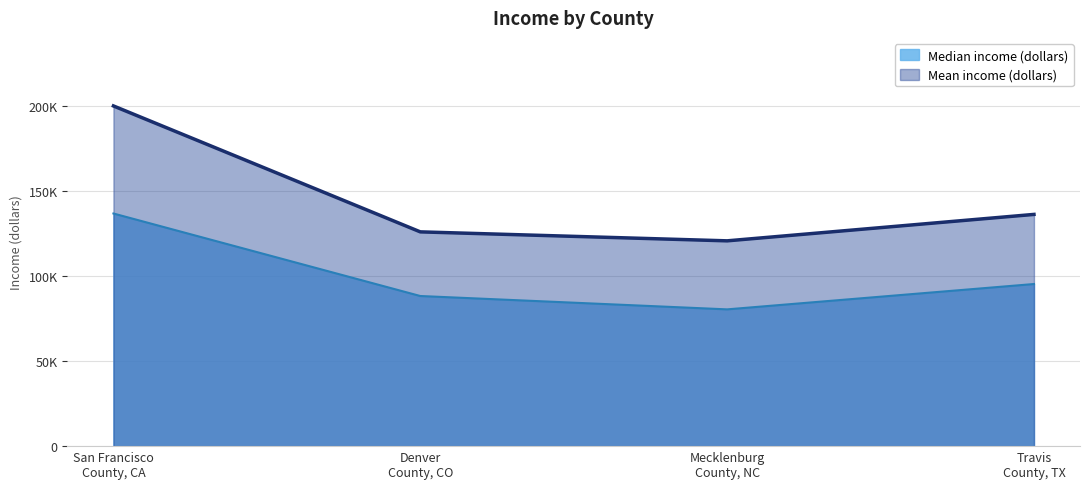

At how many categories does at least one series exceed 180016?

1